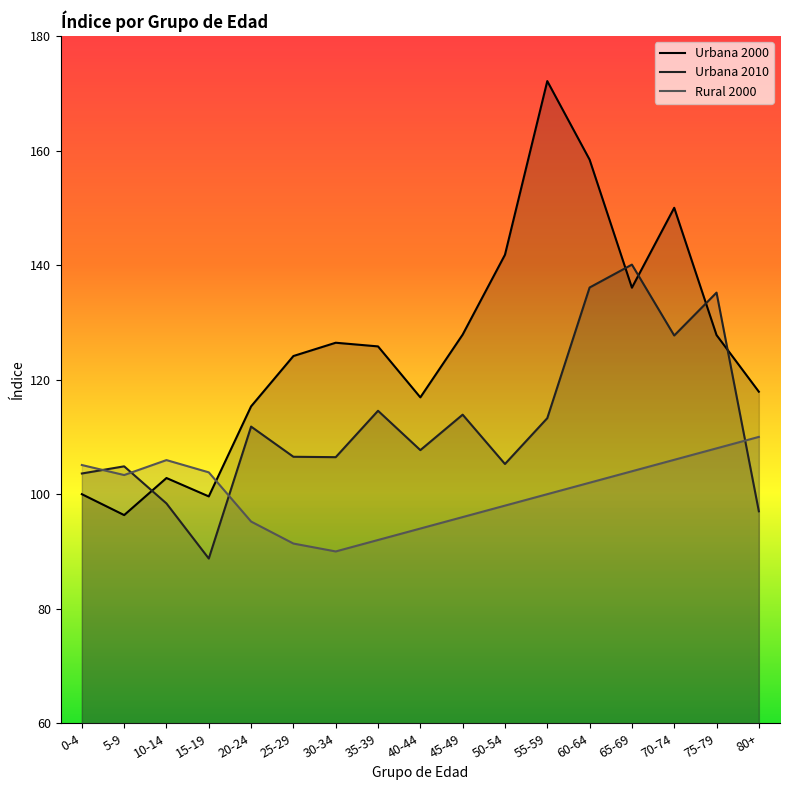

At which label does Urbana 2010 reach its minimum?

15-19